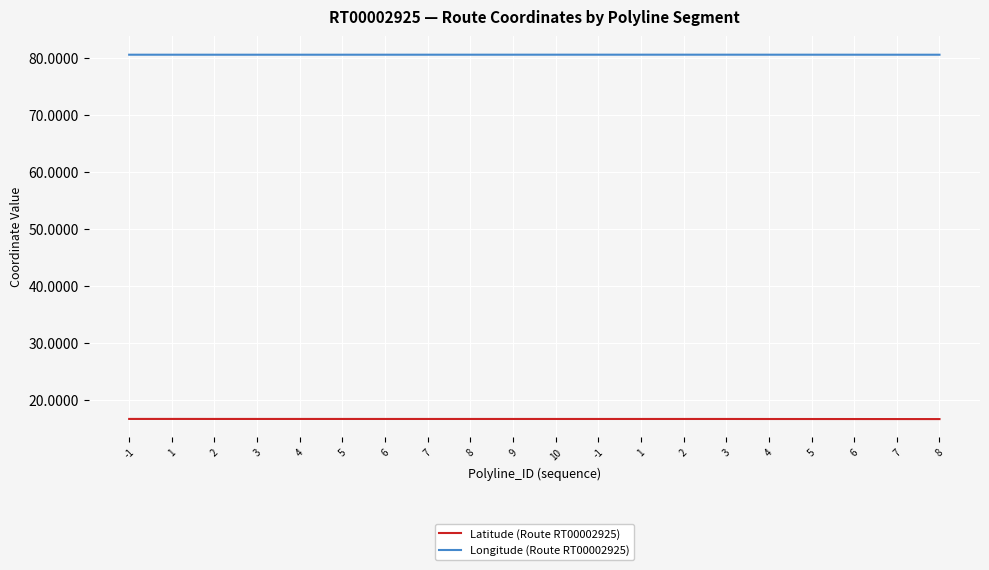

How many lines are shown in the chart?

2